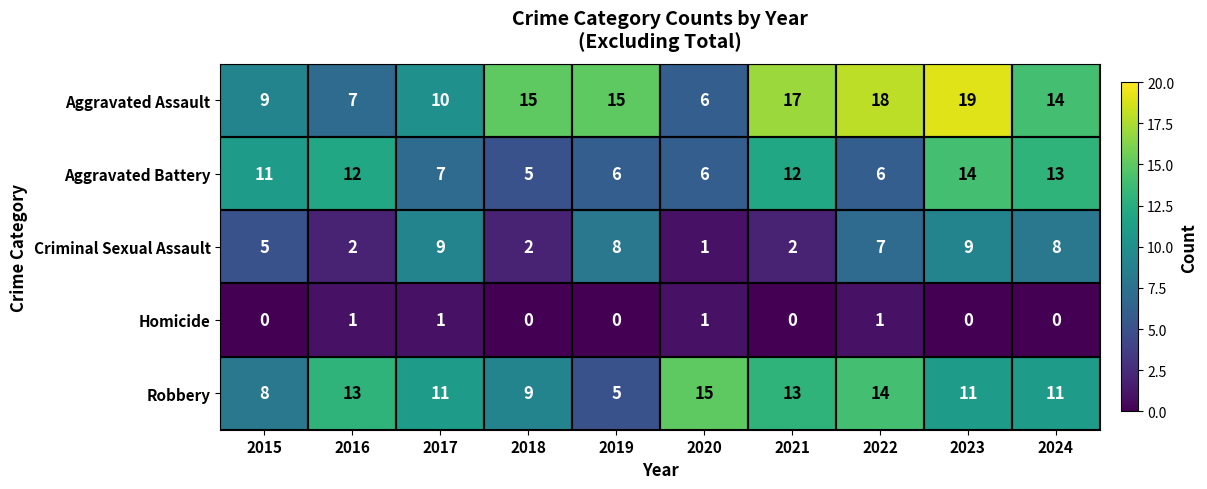

The Aggravated Assault series shows 3 at 2015. True or false?

False